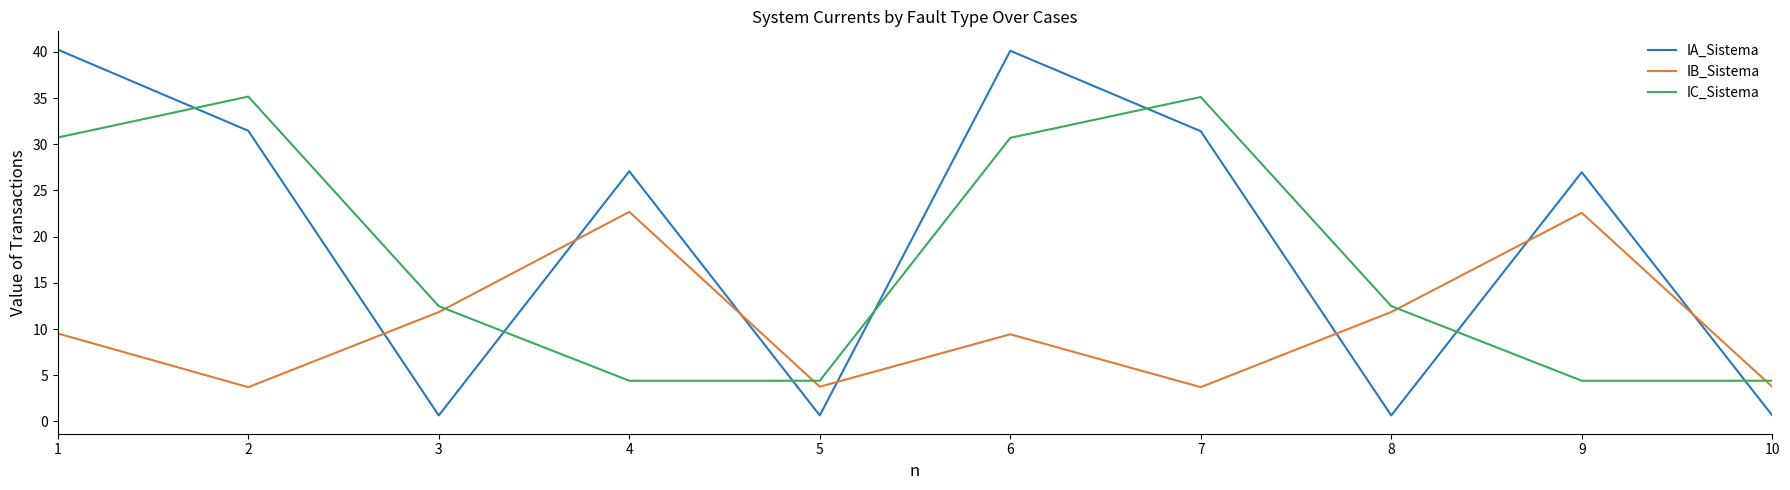

Does the chart have visible grid lines?

No